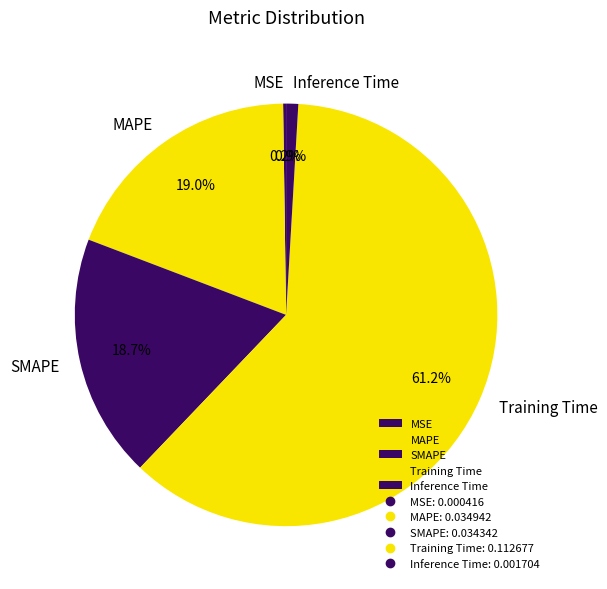

Is there any slice that represents more than half of the pie?

Yes